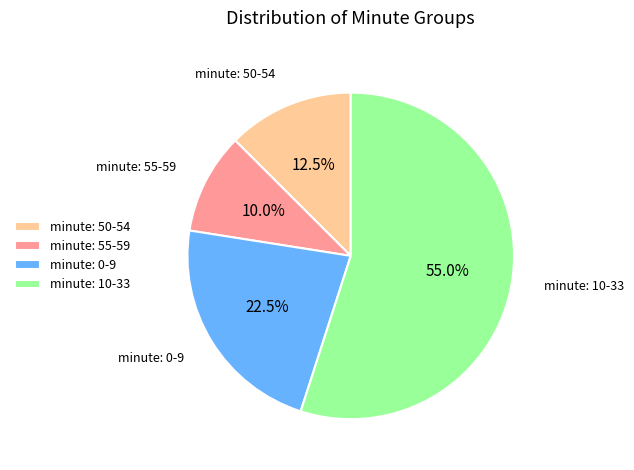

Count the number of slices in the pie.

4